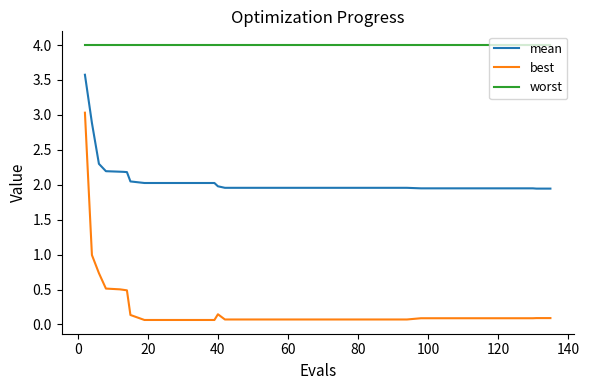

True or false: mean and worst intersect in this chart.

False